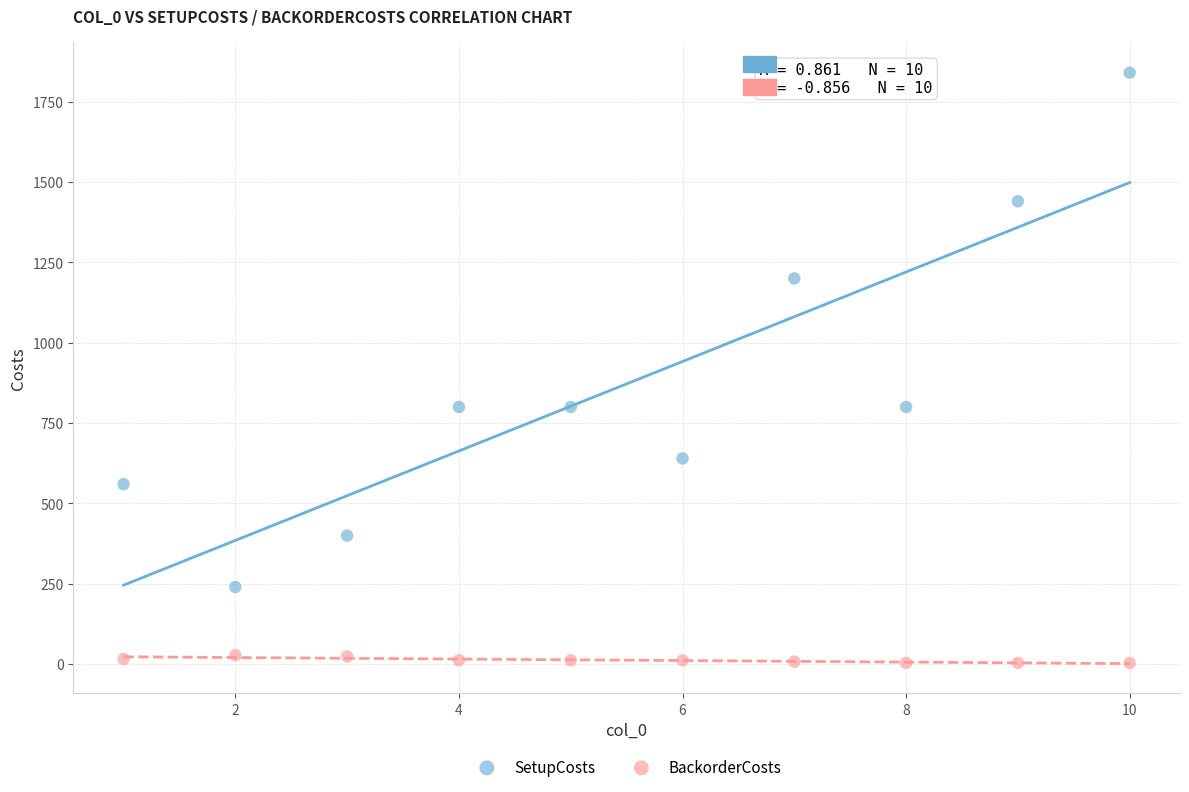

What are all the series names shown in the legend?

SetupCosts, BackorderCosts